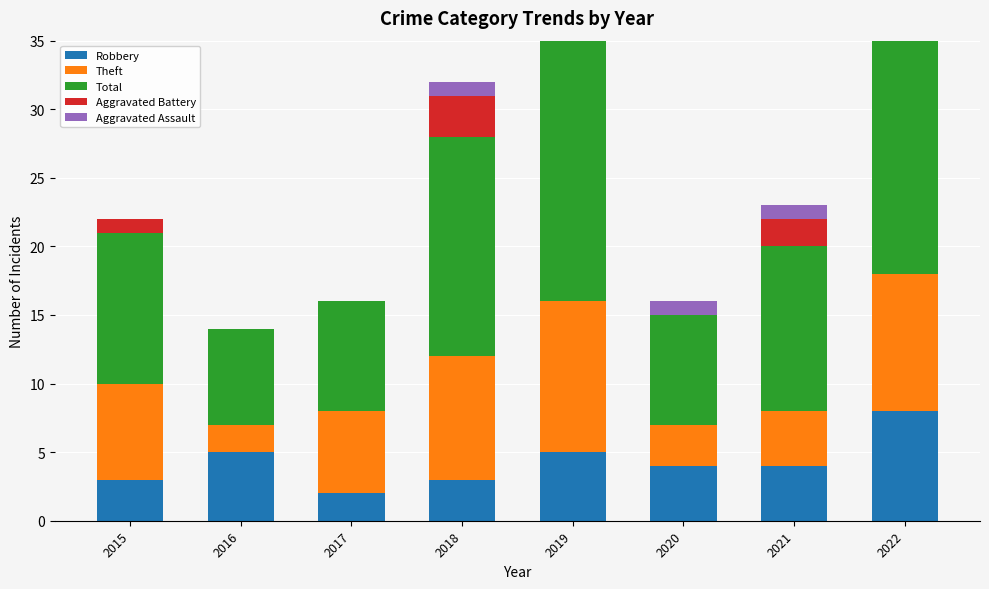

What is the value of the Aggravated Battery bar at the 8th from the left?

4